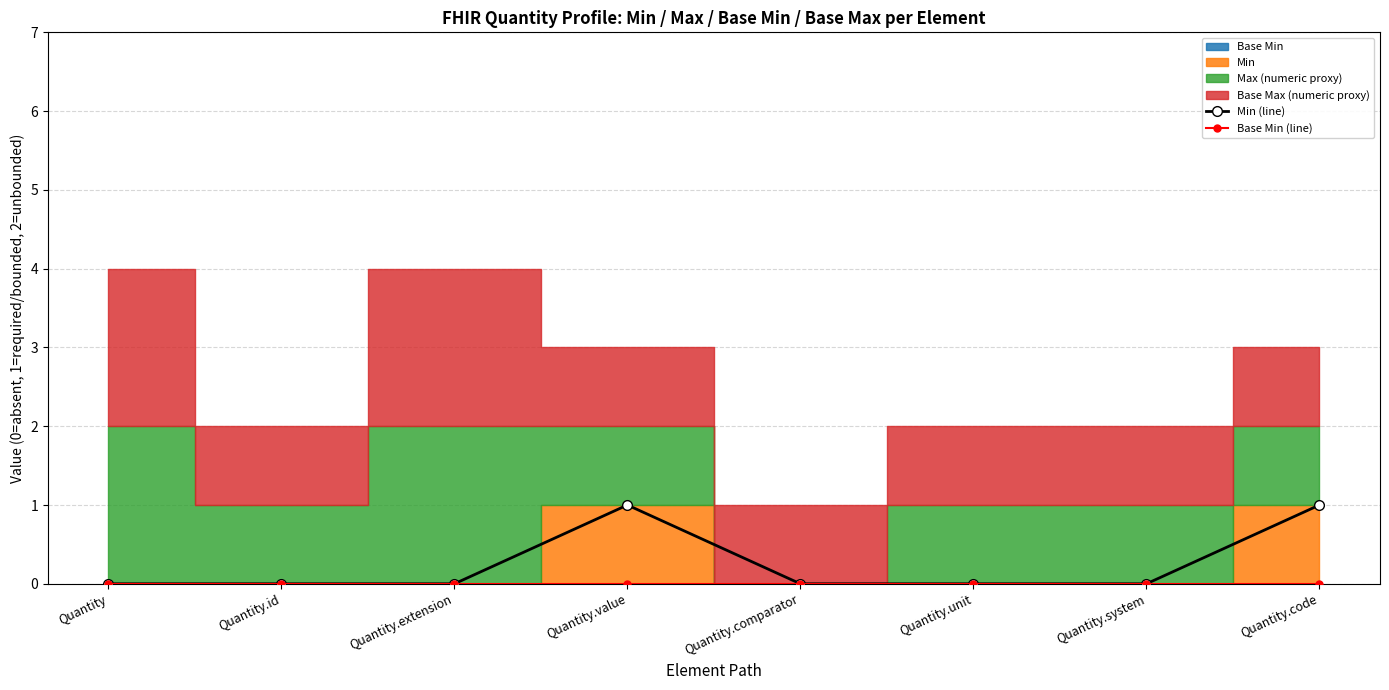

Which has a higher value, Quantity.code or Quantity.value?

Quantity.code